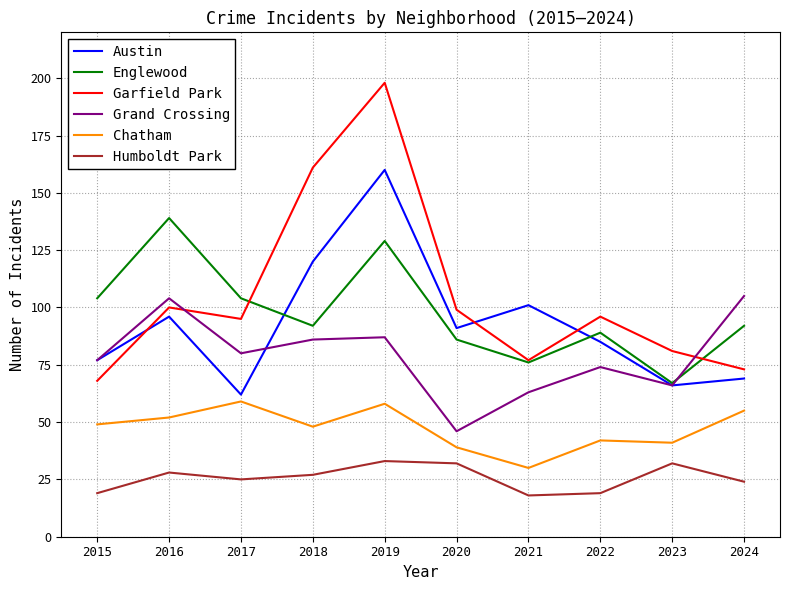

Reading left to right, extract all data points from this chart.

Austin: 2015=77	2016=96	2017=62	2018=120	2019=160	2020=91	2021=101	2022=85	2023=66	2024=69
Englewood: 2015=104	2016=139	2017=104	2018=92	2019=129	2020=86	2021=76	2022=89	2023=67	2024=92
Garfield Park: 2015=68	2016=100	2017=95	2018=161	2019=198	2020=99	2021=77	2022=96	2023=81	2024=73
Grand Crossing: 2015=77	2016=104	2017=80	2018=86	2019=87	2020=46	2021=63	2022=74	2023=66	2024=105
Chatham: 2015=49	2016=52	2017=59	2018=48	2019=58	2020=39	2021=30	2022=42	2023=41	2024=55
Humboldt Park: 2015=19	2016=28	2017=25	2018=27	2019=33	2020=32	2021=18	2022=19	2023=32	2024=24